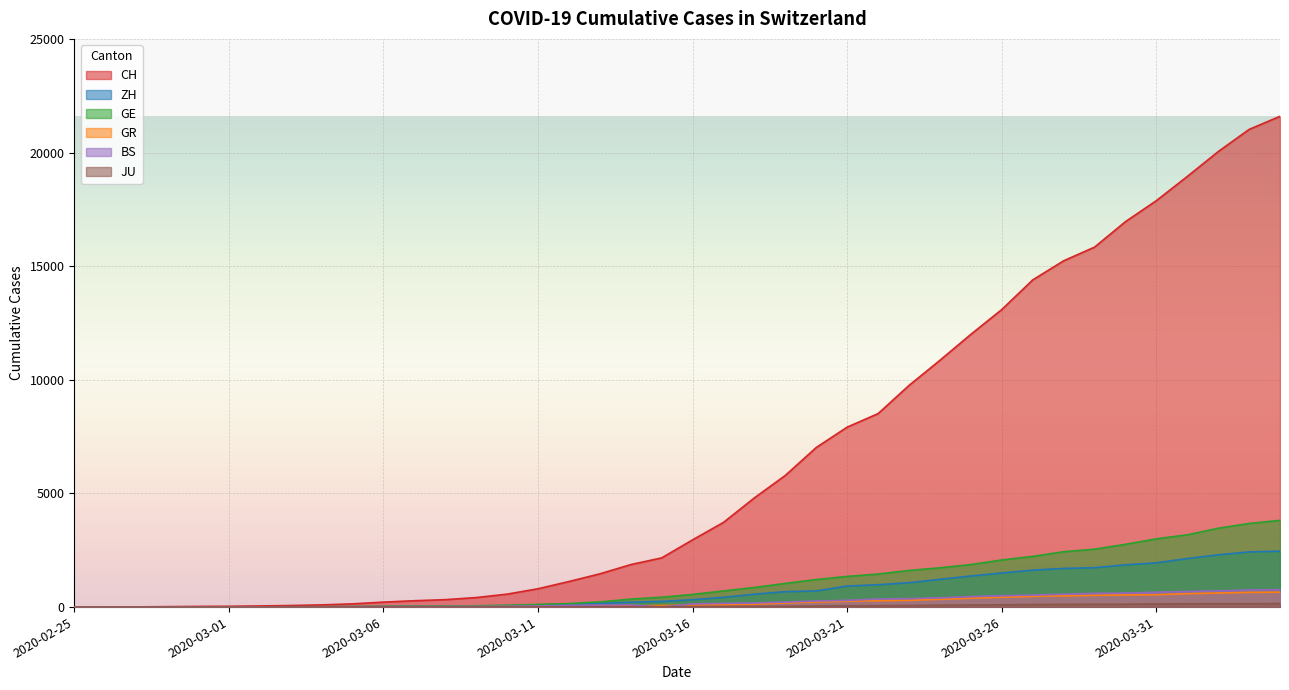

Which series has the largest total across all categories?

CH